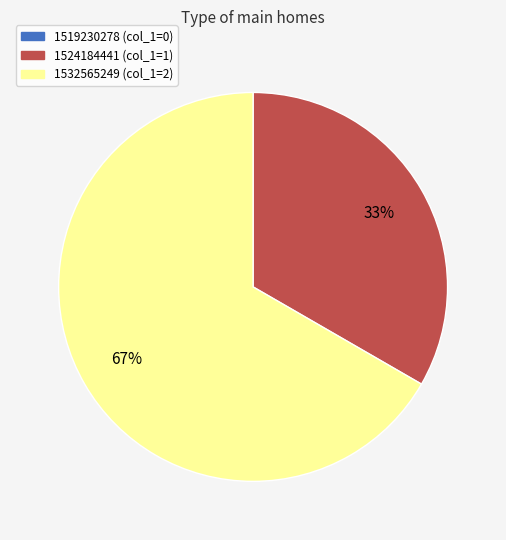

Do 1524184441 and 1532565249 together represent more than half of the pie?

Yes